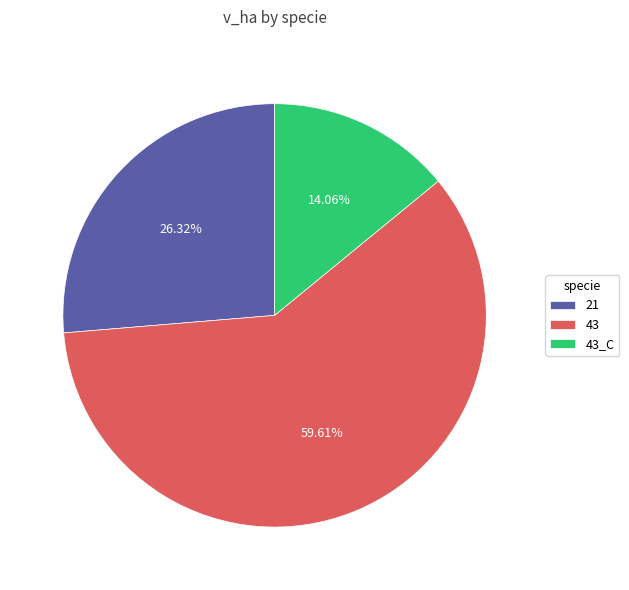

Rank the categories by value from lowest to highest.

43_C, 21, 43